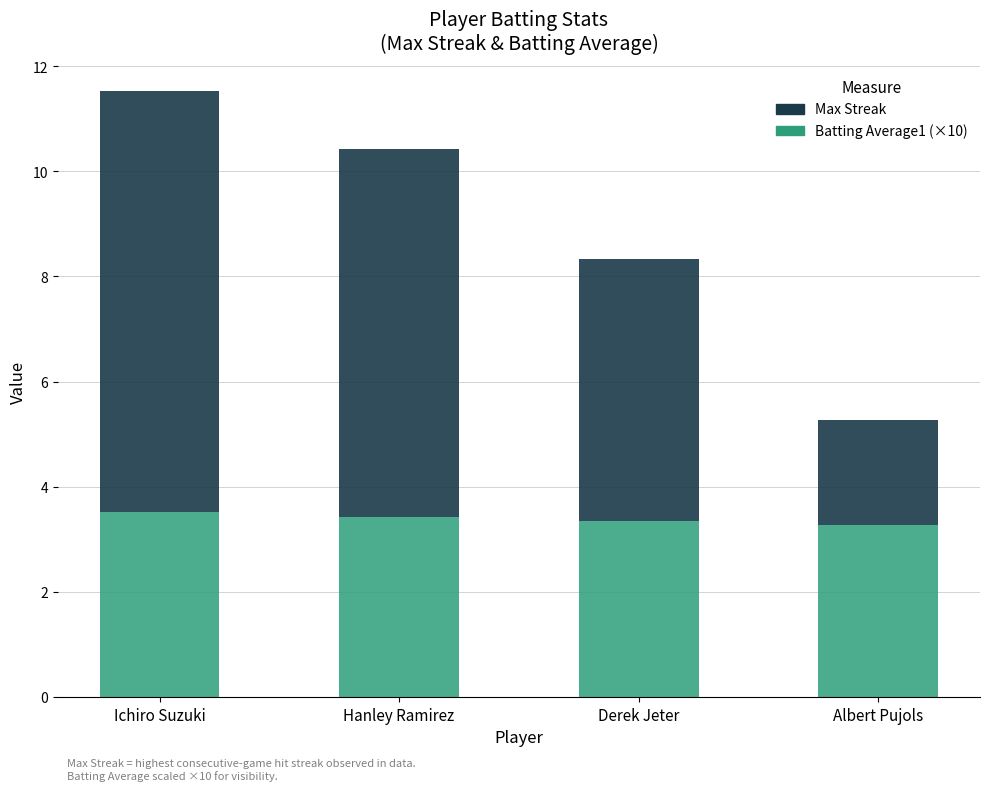

Does the chart contain stacked bars?

Yes